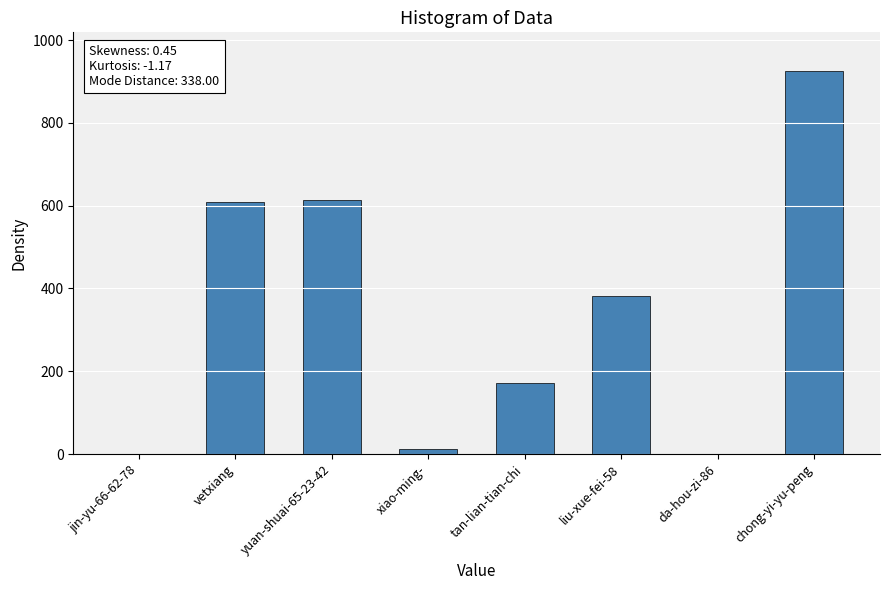

Approximately how many times larger is the value at chong-yi-yu-peng compared to liu-xue-fei-58?

2.4